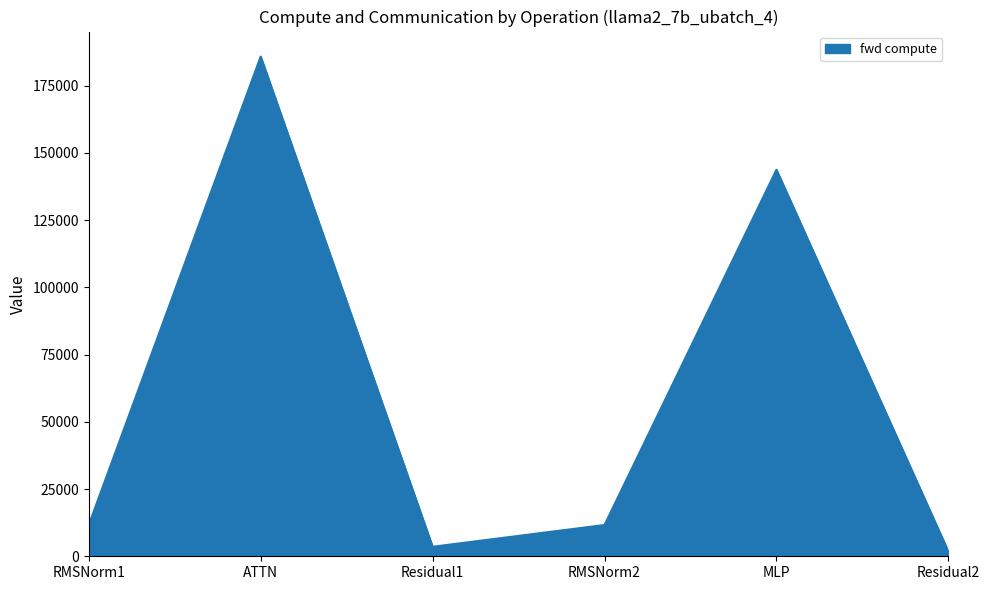

Reading right to left, list all the values displayed in this chart.

1766.2	143724.0	11629.9	3532.3	185805.2	11629.9